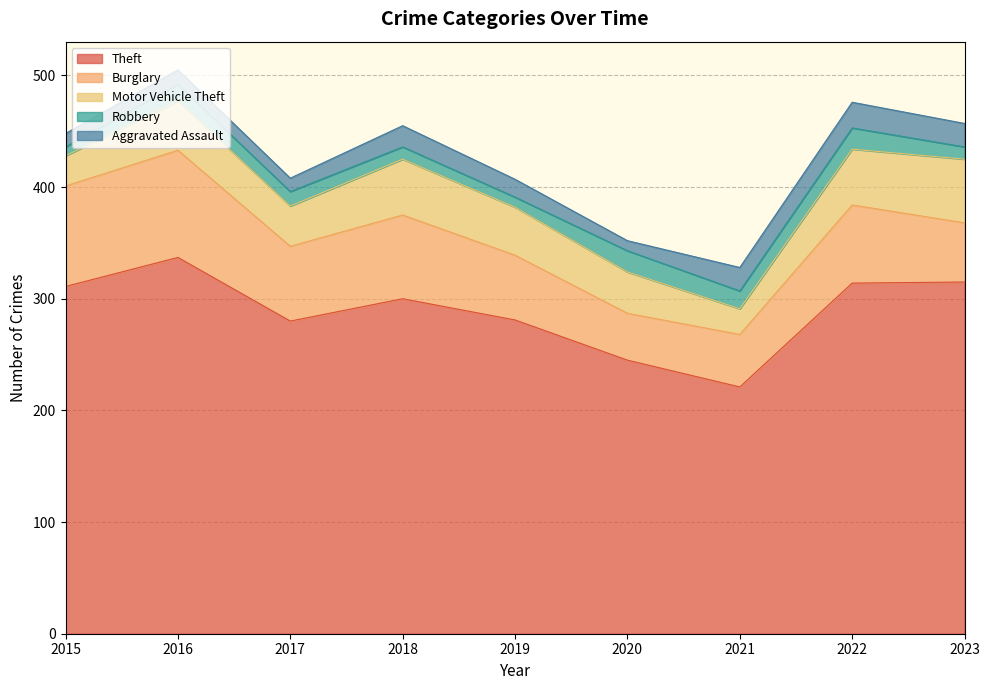

True or false: Theft has more than 2 points higher than both neighbors.

False